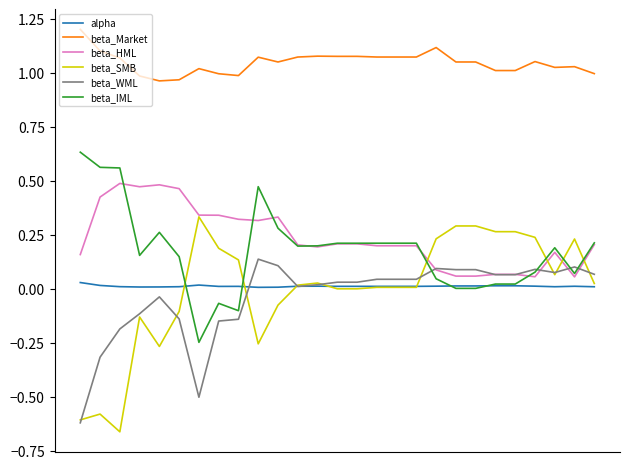

How many intersections are there between beta_IML and beta_SMB?

6